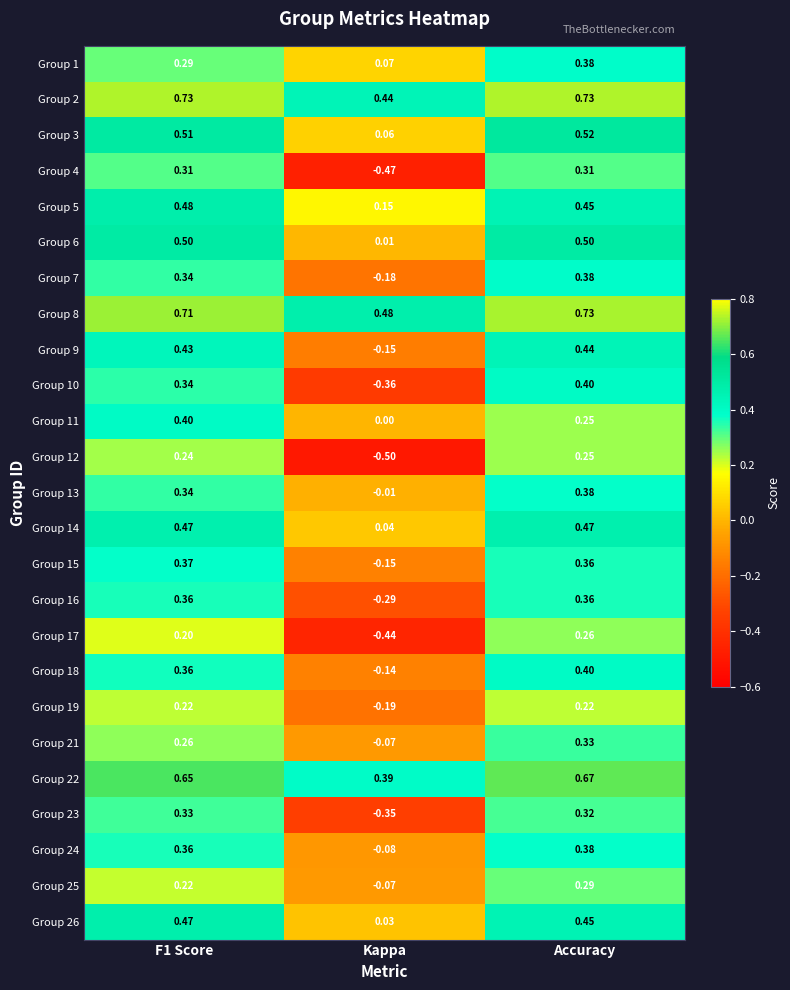

Which label corresponds to the smallest value in the chart?

Kappa